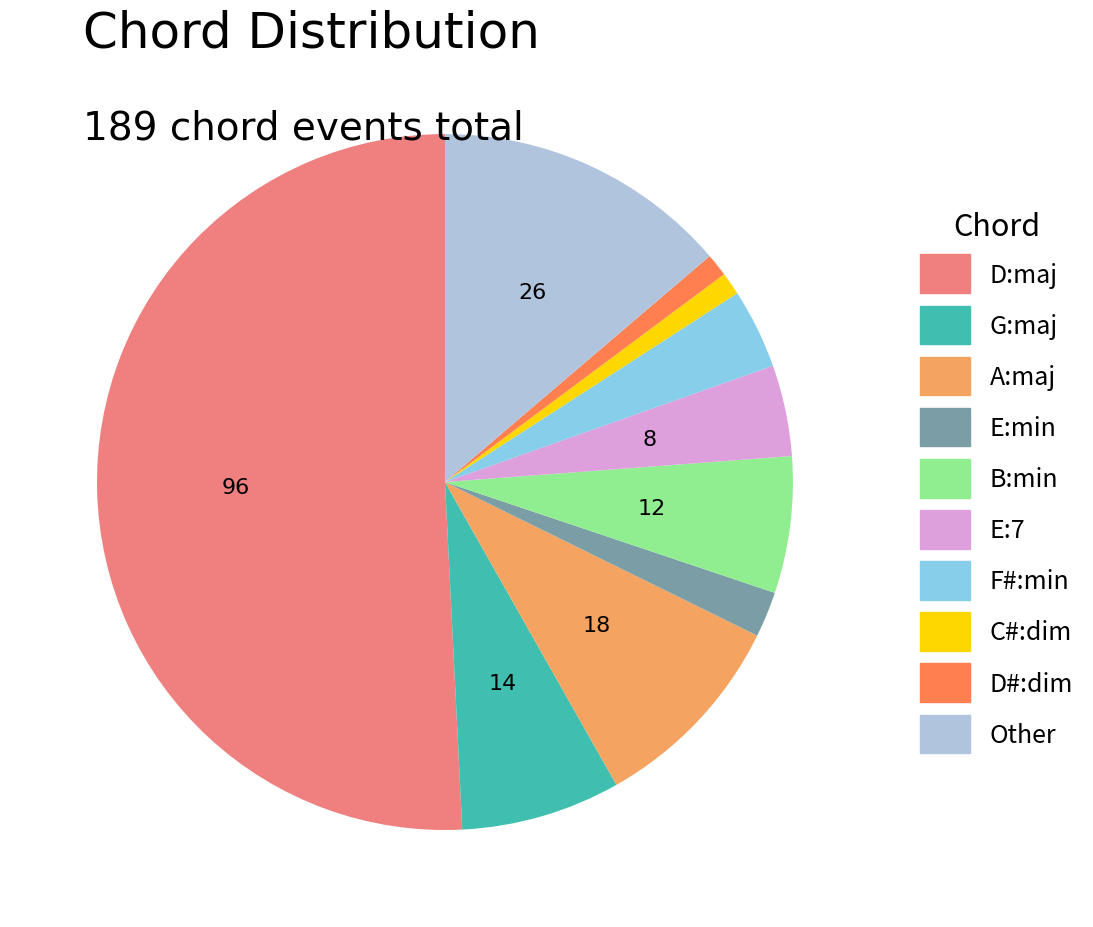

Does G:maj represent more than half of the total?

No